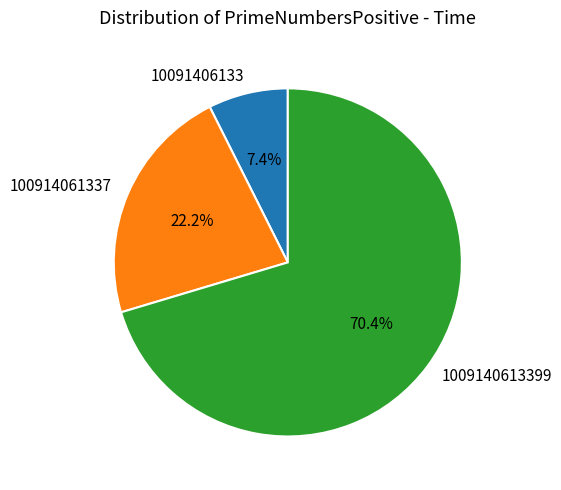

Rank the categories by value from lowest to highest.

10091406133, 100914061337, 1009140613399